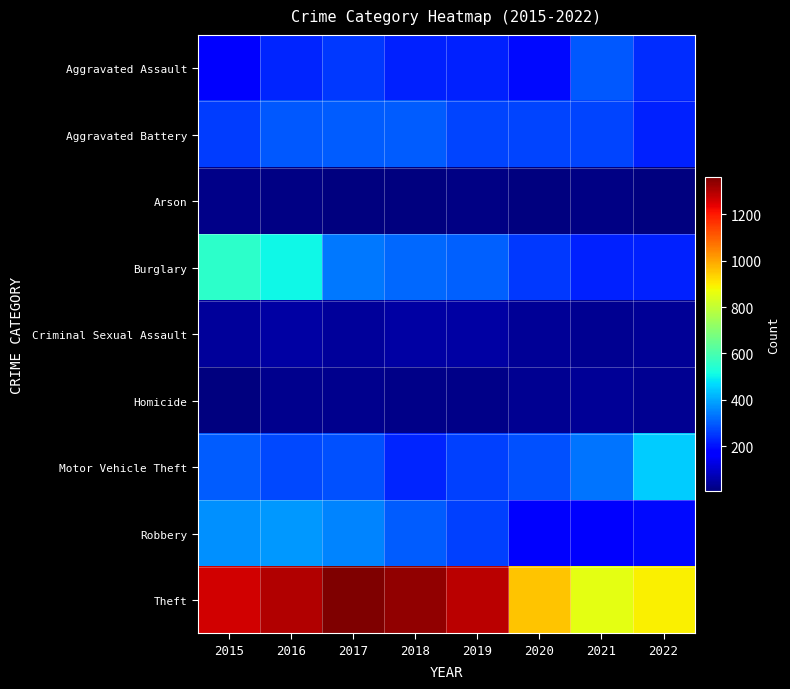

Reading left to right, what are all the values shown in this chart?

Aggravated Assault: 2015=164	2016=225	2017=251	2018=220	2019=220	2020=192	2021=295	2022=236
Aggravated Battery: 2015=260	2016=298	2017=303	2018=302	2019=267	2020=269	2021=270	2022=220
Arson: 2015=22	2016=14	2017=12	2018=8	2019=16	2020=12	2021=18	2022=12
Burglary: 2015=552	2016=505	2017=339	2018=319	2019=308	2020=252	2021=220	2022=224
Criminal Sexual Assault: 2015=43	2016=51	2017=41	2018=51	2019=54	2020=39	2021=33	2022=39
Homicide: 2015=13	2016=28	2017=27	2018=23	2019=21	2020=34	2021=38	2022=31
Motor Vehicle Theft: 2015=299	2016=272	2017=285	2018=225	2019=262	2020=287	2021=332	2022=447
Robbery: 2015=372	2016=381	2017=356	2018=302	2019=264	2020=174	2021=175	2022=188
Theft: 2015=1263	2016=1297	2017=1359	2018=1337	2019=1288	2020=954	2021=856	2022=892